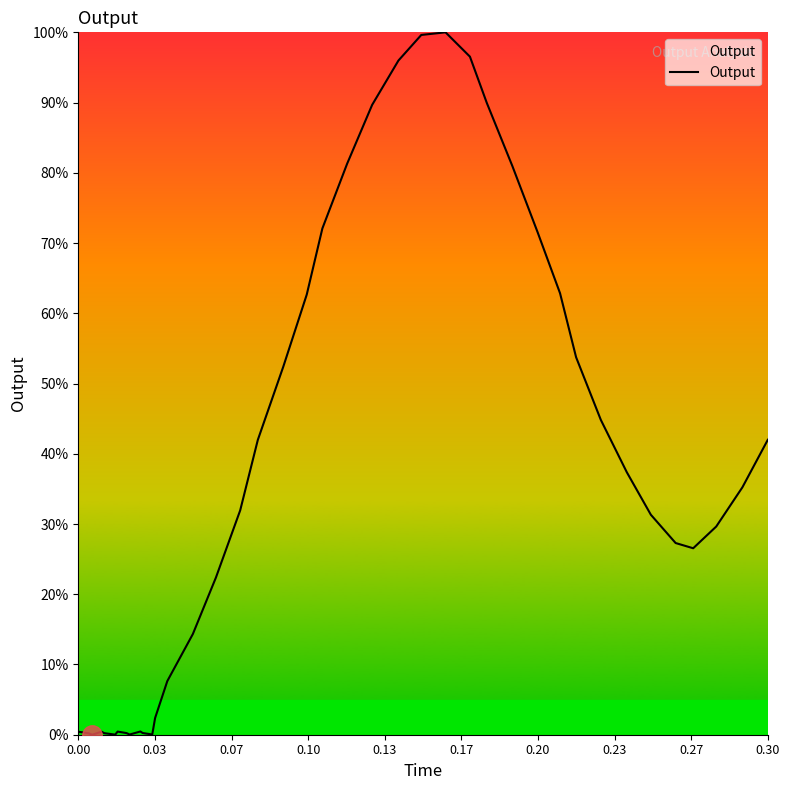

What is the difference between the maximum and minimum values?

100.0